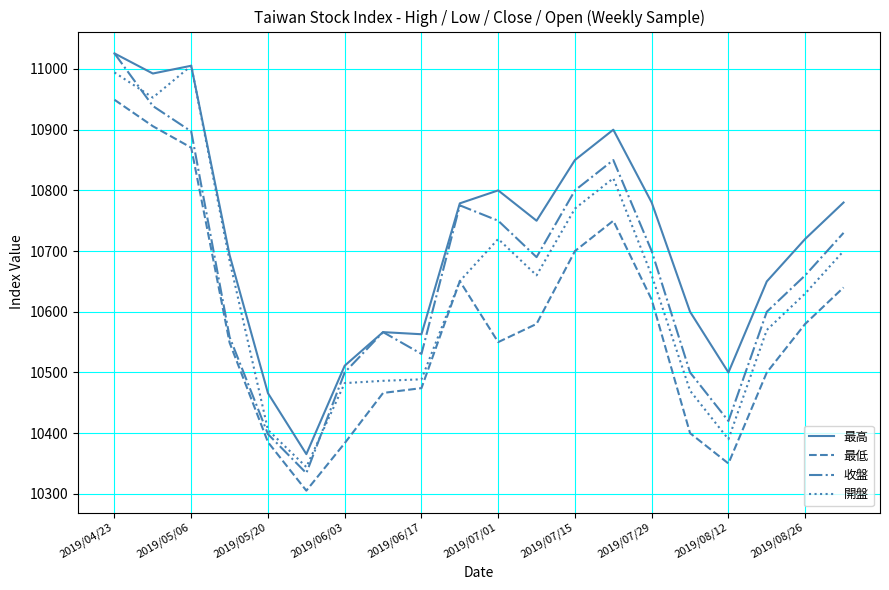

Which series has the largest total across all categories?

最高